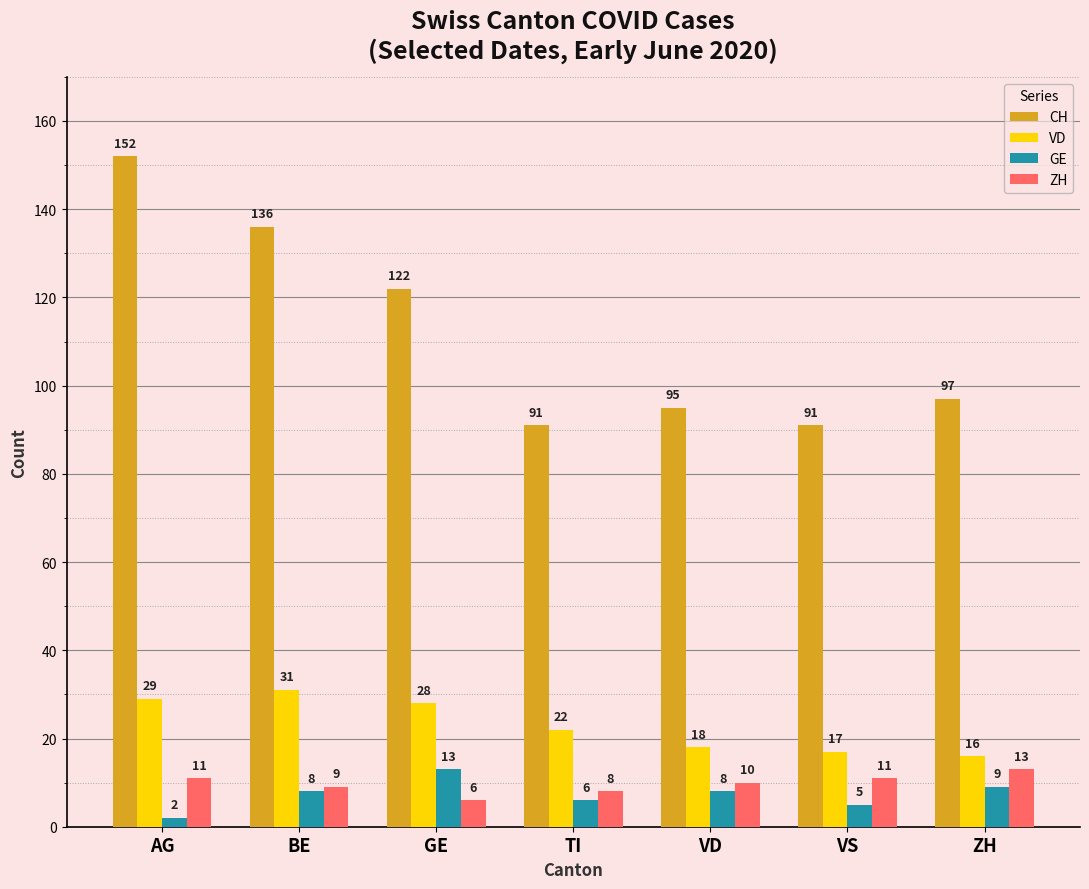

Between TI and VS, which series saw the biggest shift?

VD